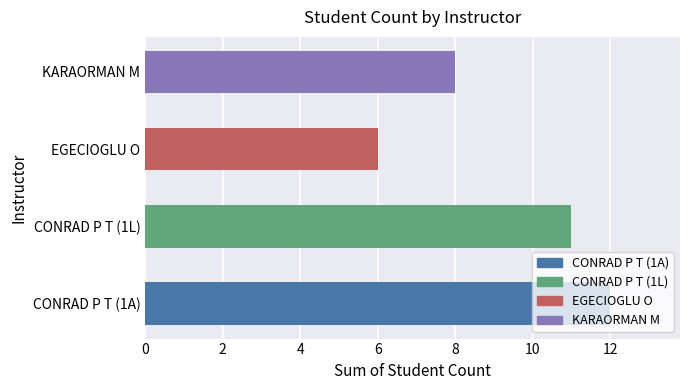

Which category has the lowest value across all series?

EGECIOGLU O